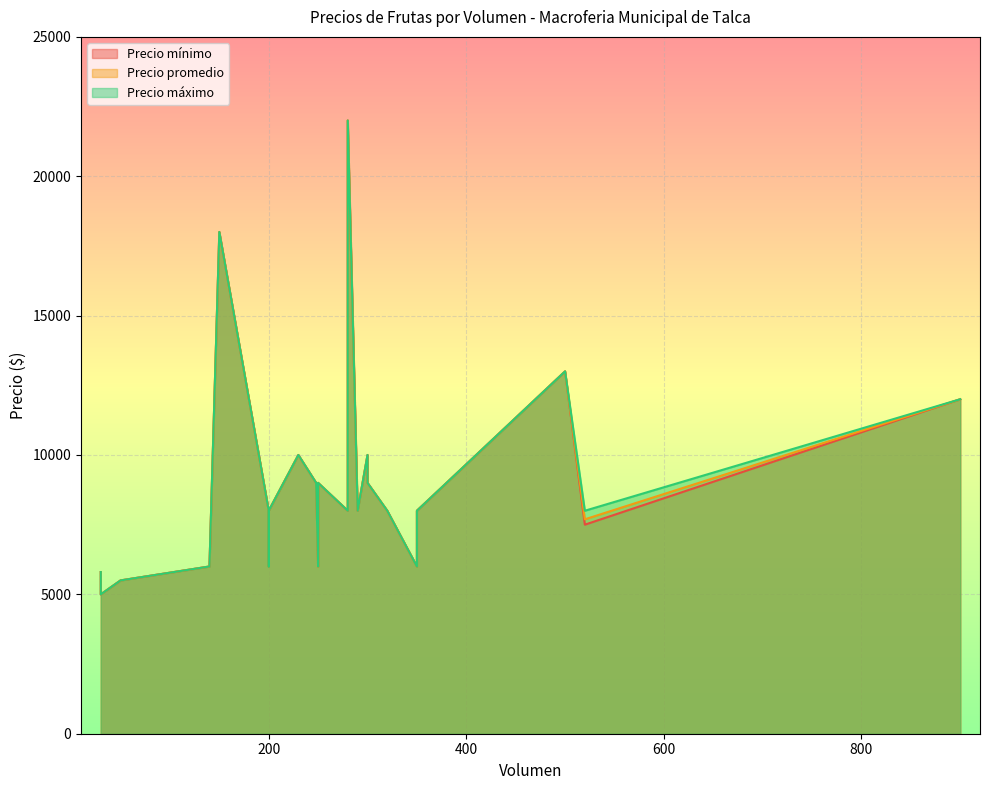

Which category has the highest value across all series?

280